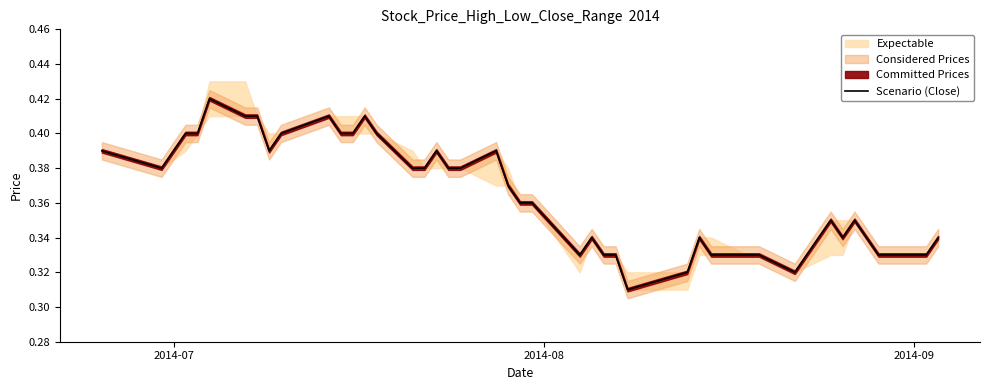

How many lines are shown in the chart?

1